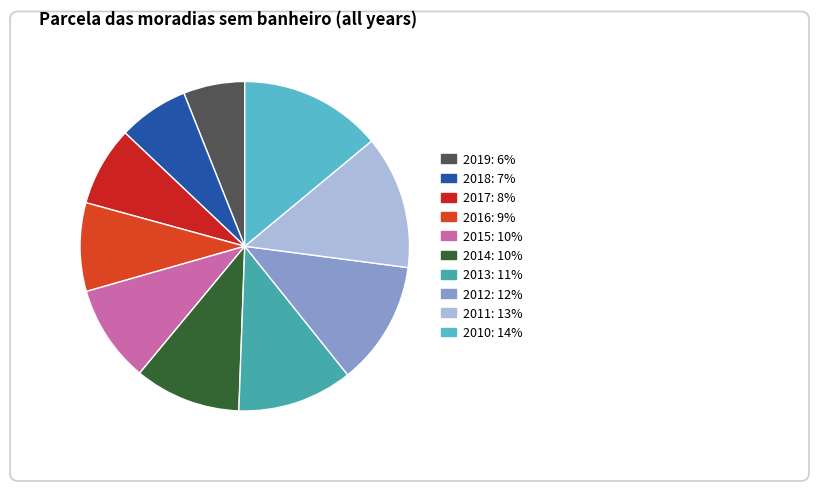

Which slice is the smallest?

2019